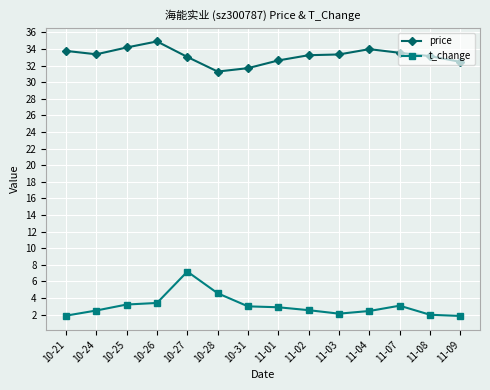

Where is the first local maximum for price?

10-26